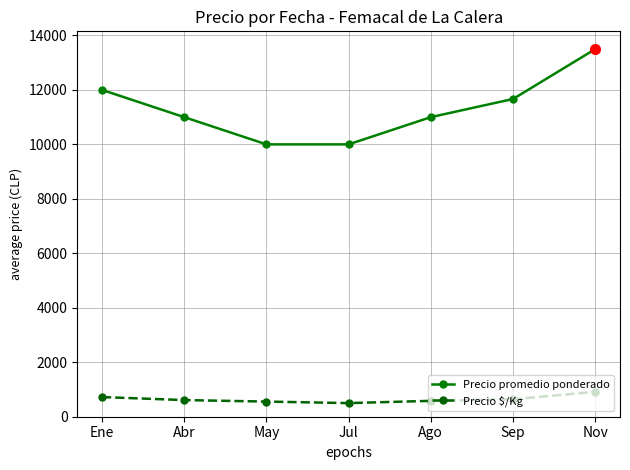

How many distinct data groups are displayed?

2